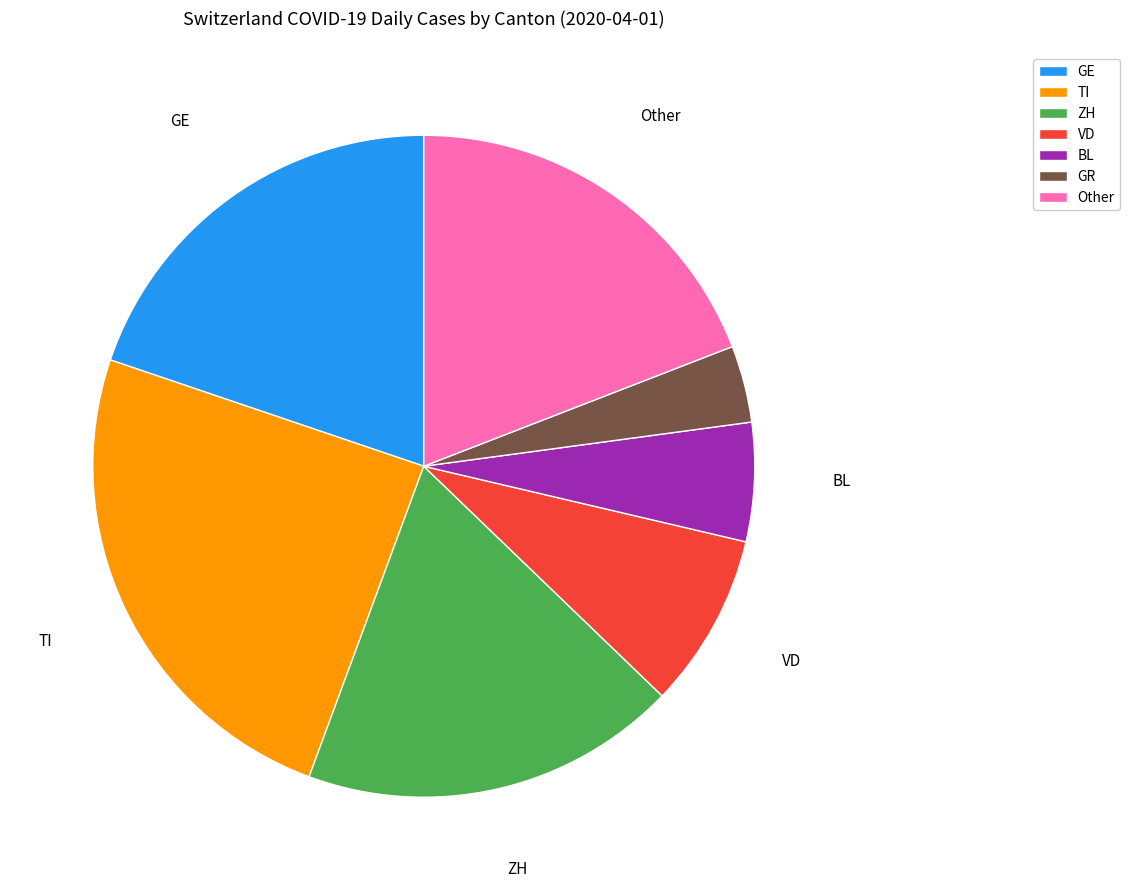

Is there any slice that represents more than half of the pie?

No